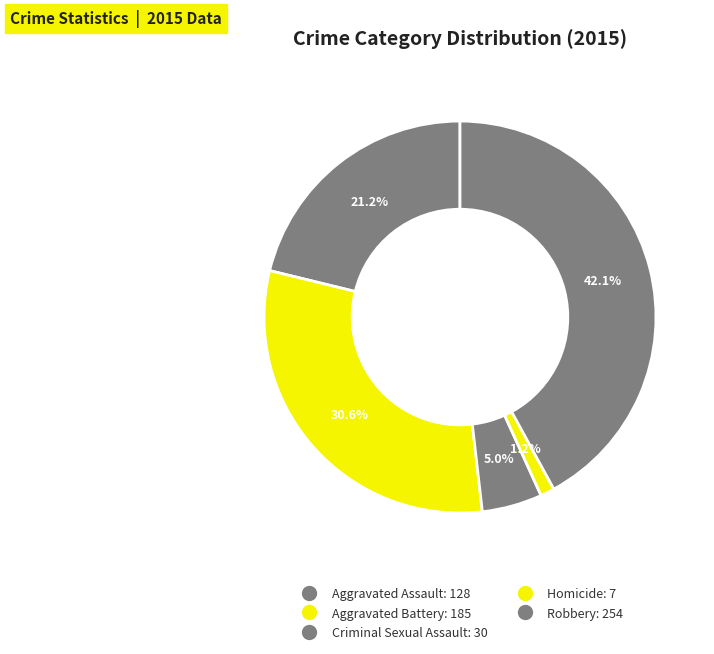

How many slices are in this pie chart?

5